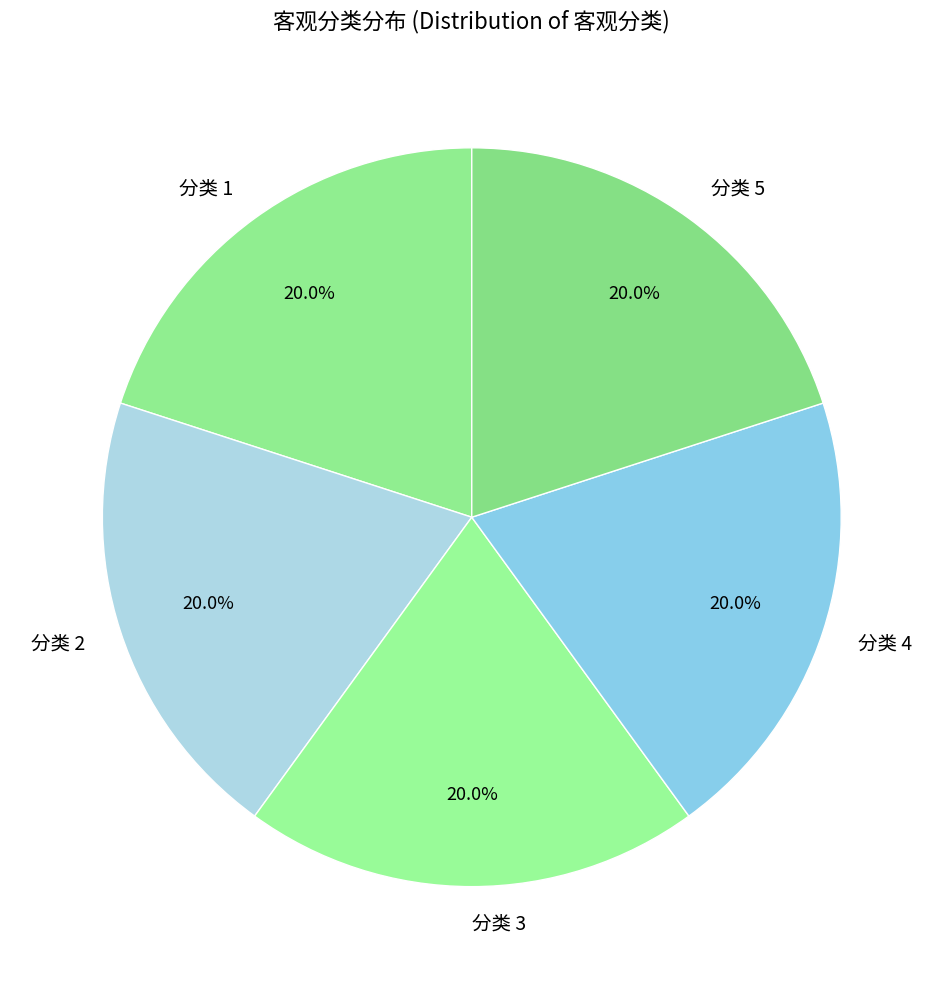

Is 分类 5 the majority of the pie?

No